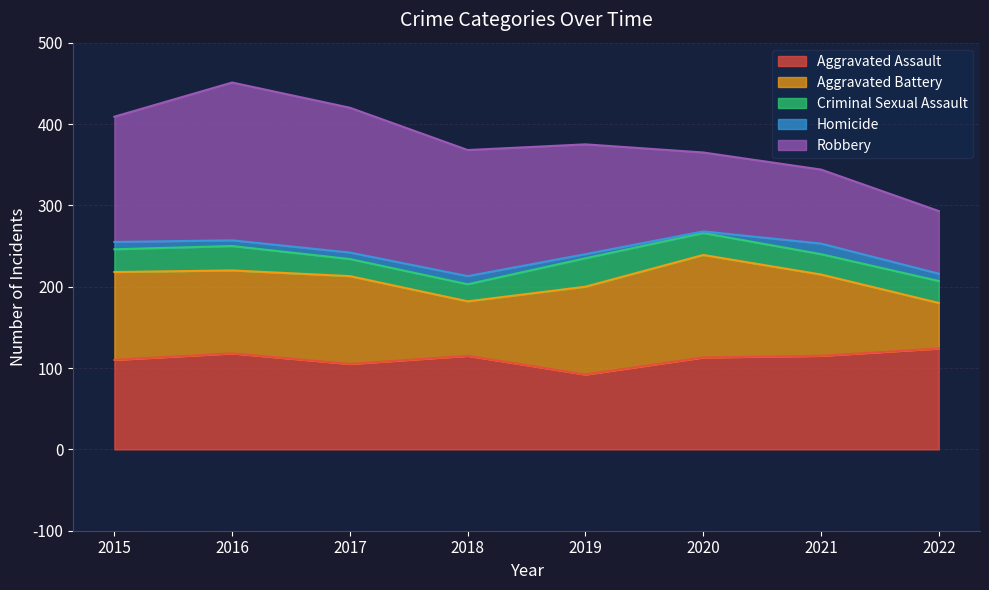

How many distinct data groups are displayed?

5